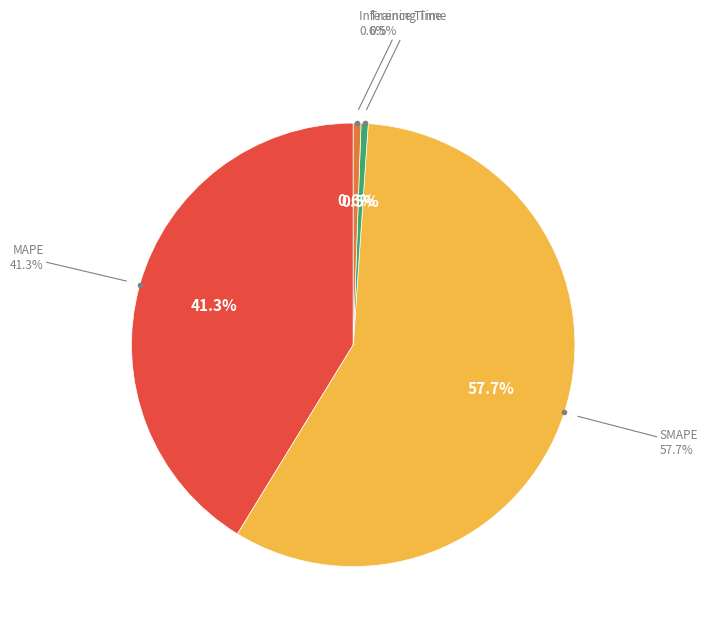

The Training Time slice represents 1% of the pie. True or false?

True